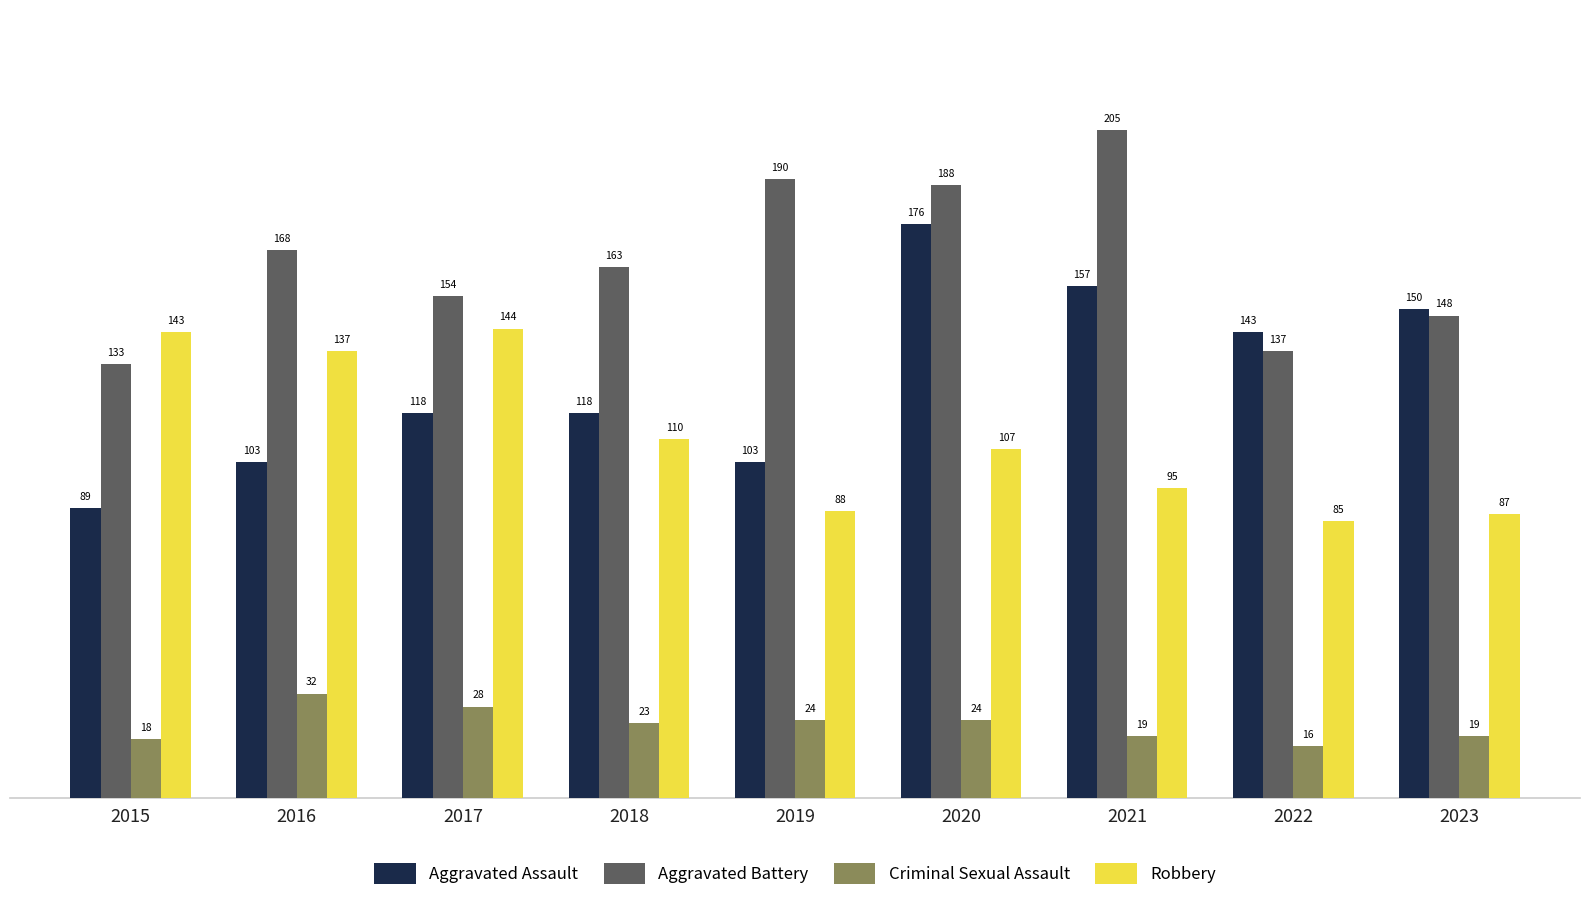

Between 2019 and 2023, which series saw the biggest shift?

Aggravated Assault